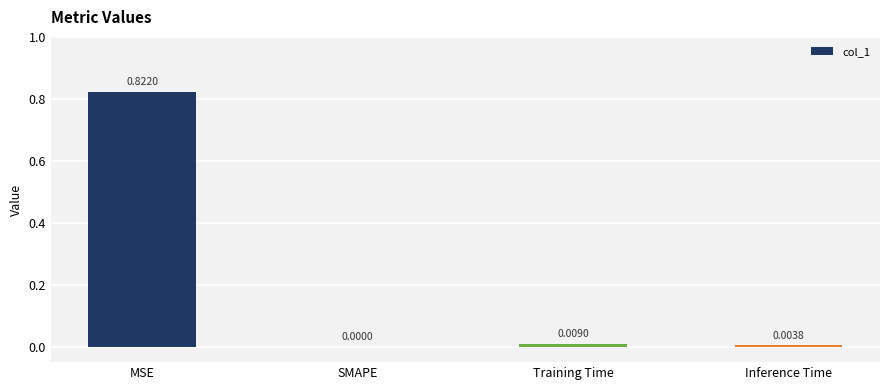

Where is the data nearest to the value 0?

SMAPE